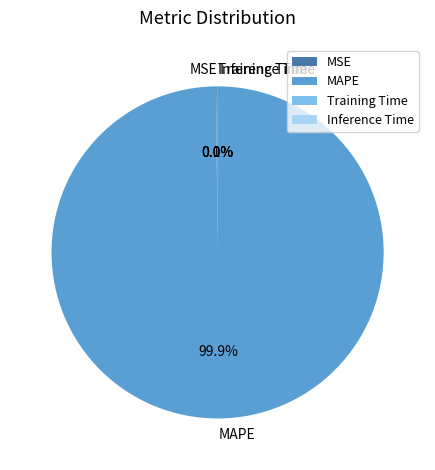

Which category has the biggest portion of the pie?

MAPE